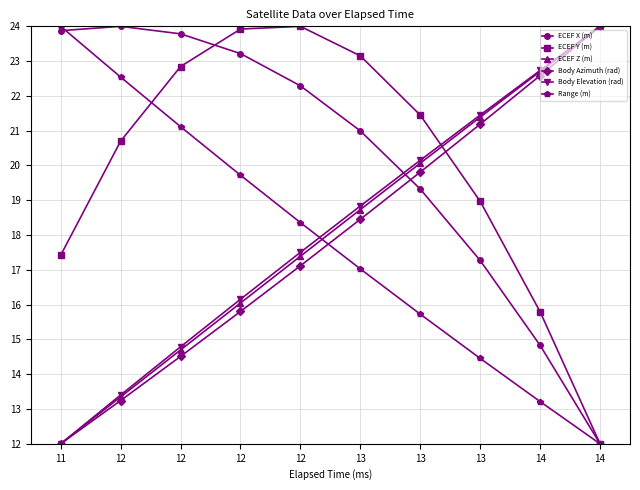

How many intersections are there between ECEF Y (m) and Body Elevation (rad)?

1